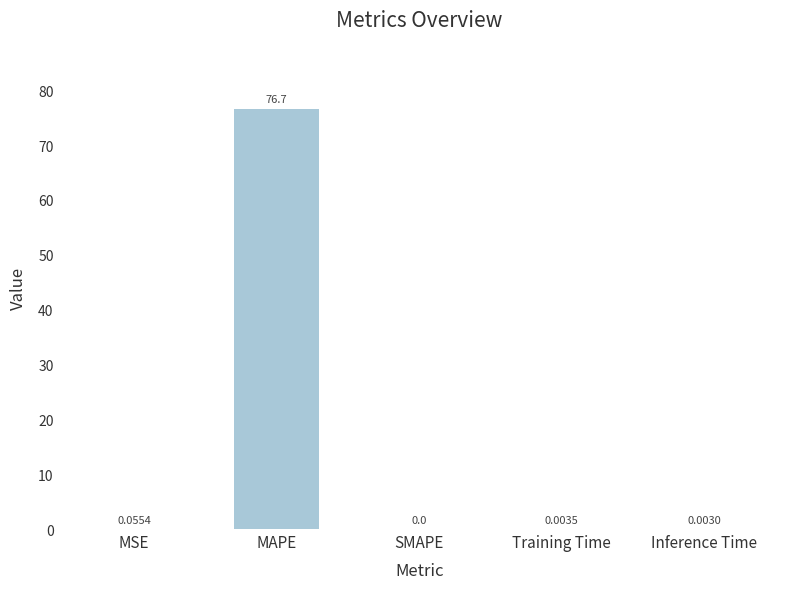

Where is the data nearest to the value 38?

MSE